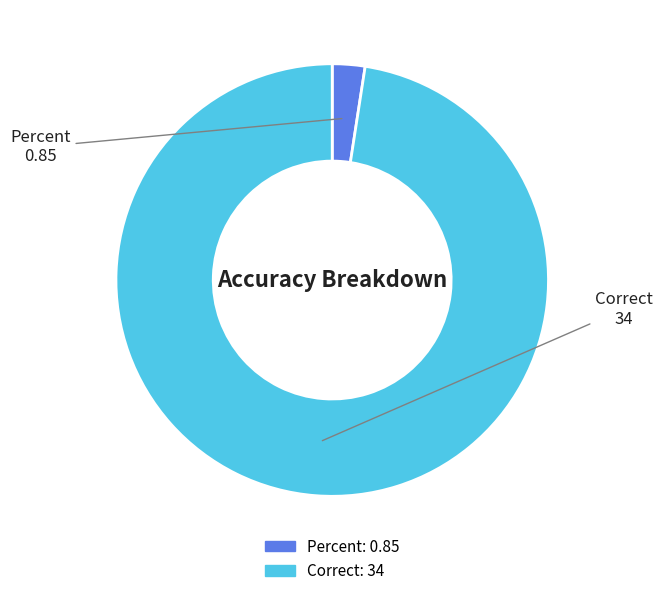

Count the number of slices in the pie.

2